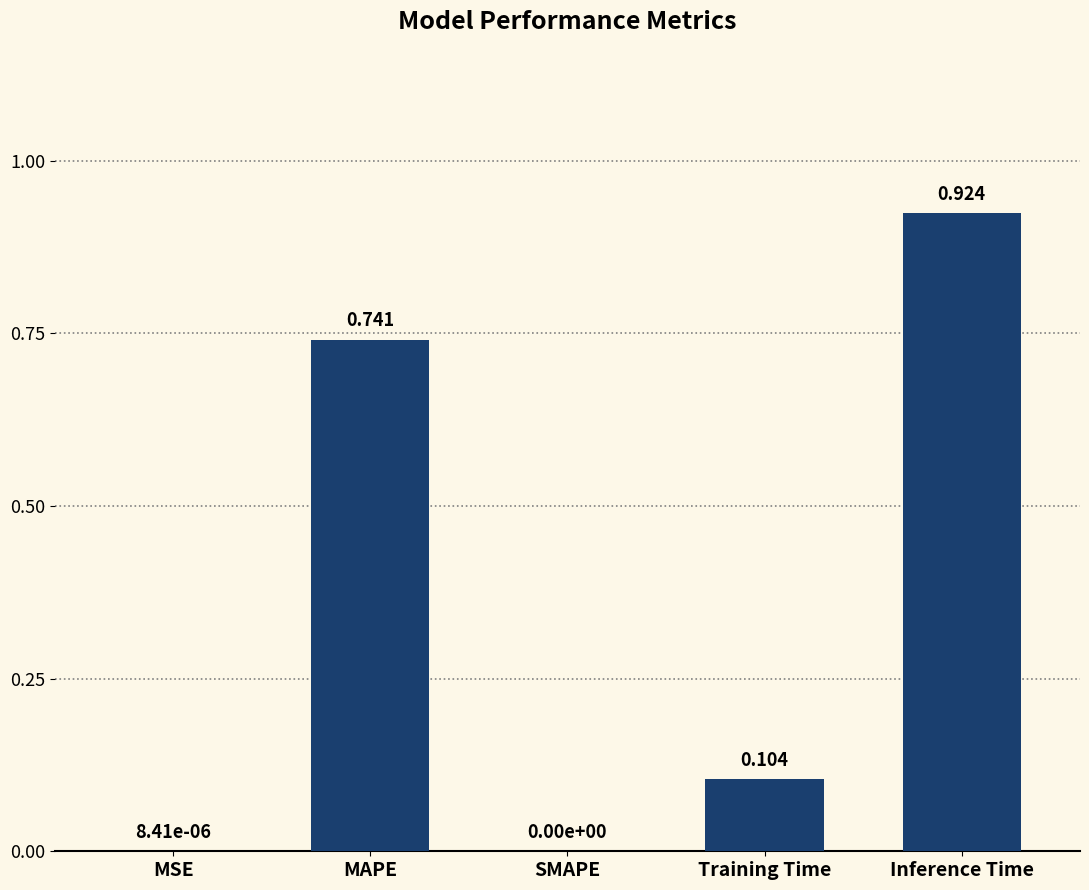

Which has a higher value, SMAPE or Training Time?

Training Time